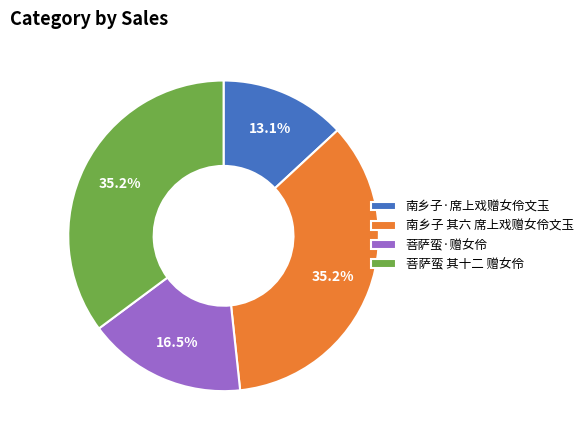

How many segments does this pie chart have?

4